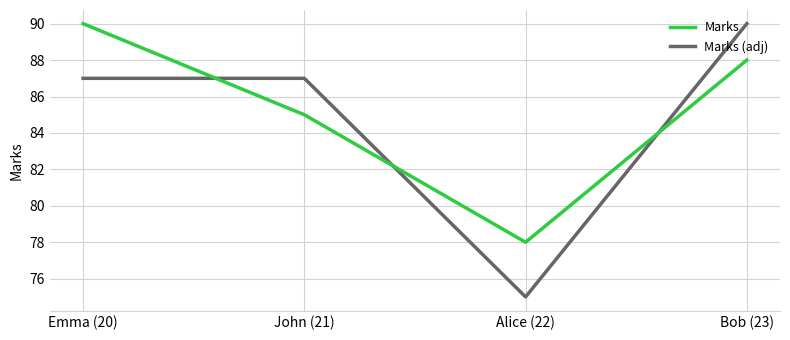

At which label is Marks closest to 84?

John (21)